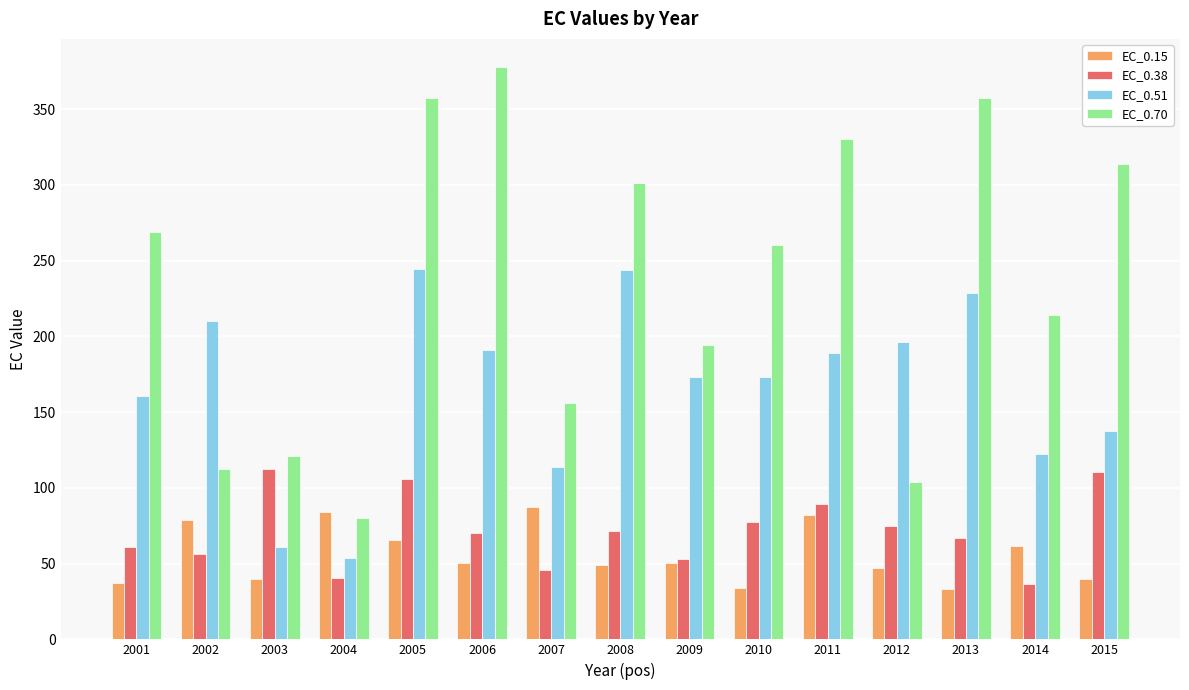

How many distinct data groups are displayed?

4